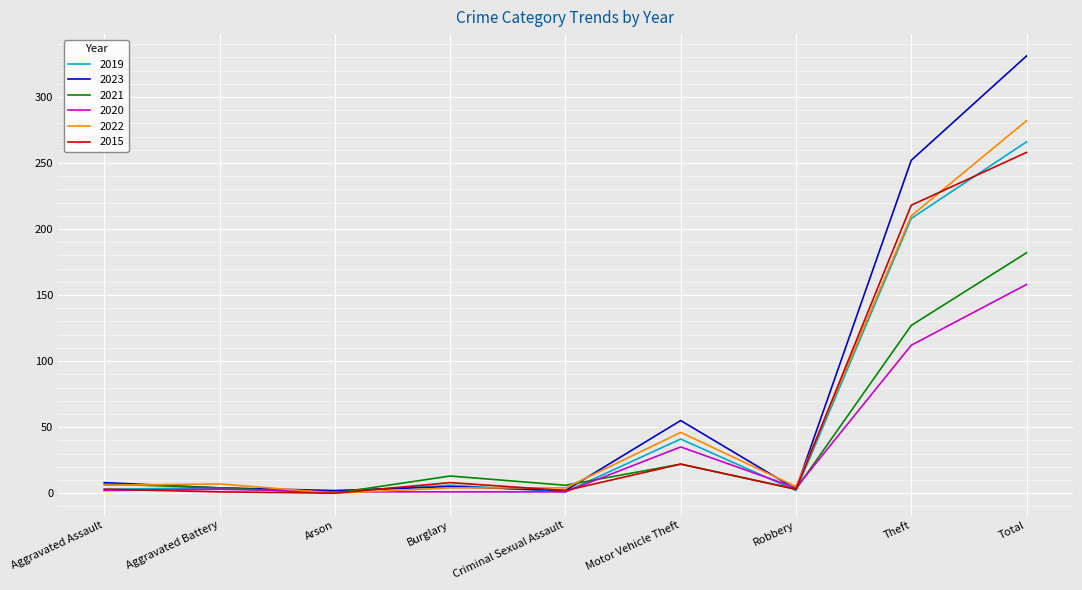

What is the greatest value displayed?

331